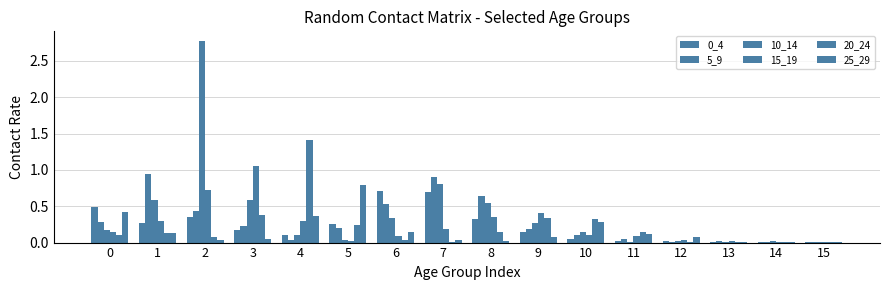

The 5_9 series shows 0.1 at 3. True or false?

False